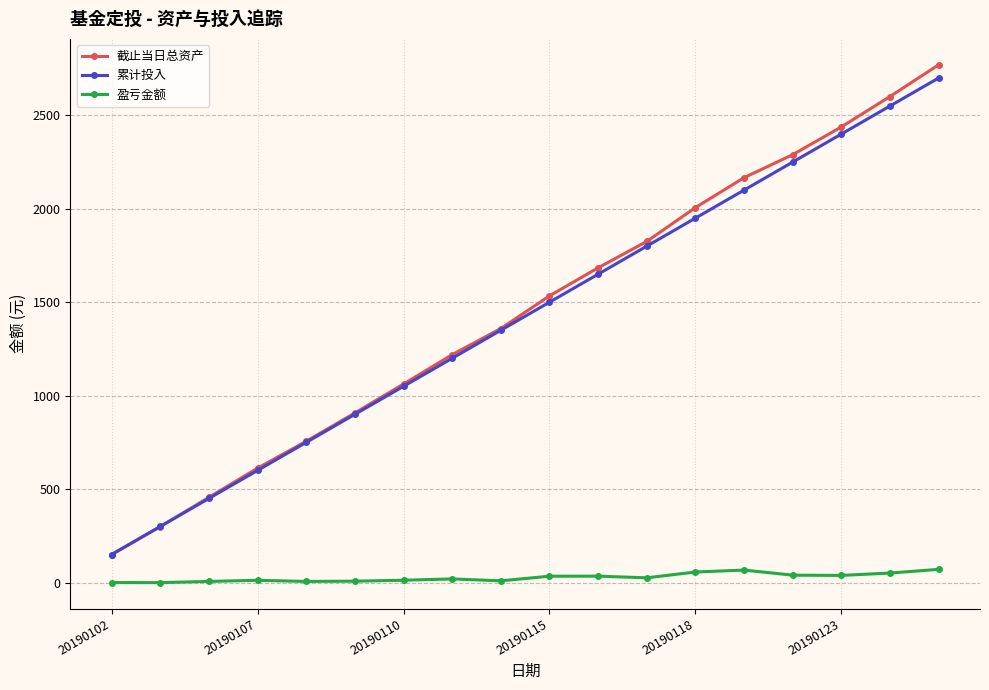

What is the maximum value for 盈亏金额?

70.6